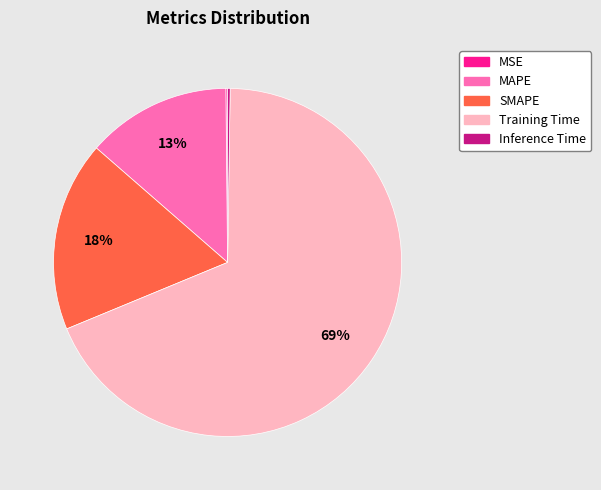

Which slice is the largest?

Training Time